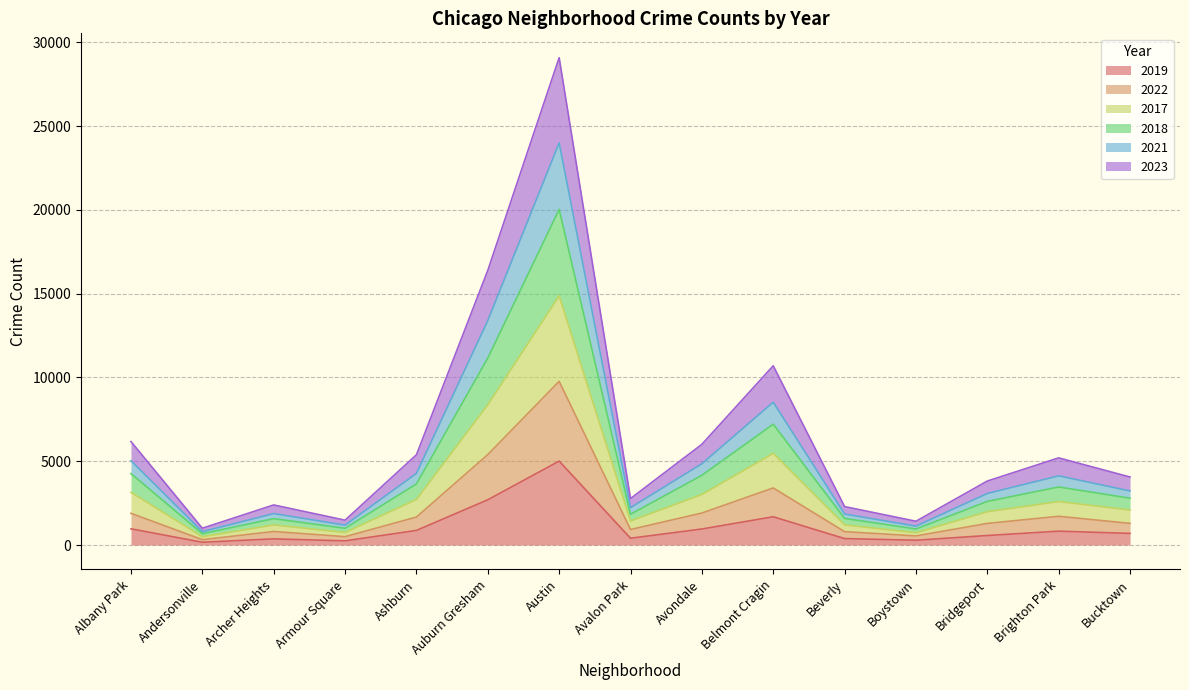

Does the chart display data point markers on the line(s)?

No